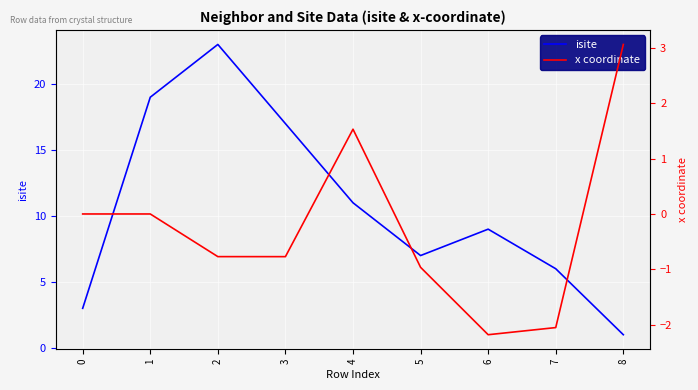

Reading left to right, what are all the values shown in this chart?

isite: 0=3.0	1=19.0	2=23.0	3=17.0	4=11.0	5=7.0	6=9.0	7=6.0	8=1.0
x coordinate: 0=0.0	1=-0.0	2=-0.8	3=-0.8	4=1.5	5=-1.0	6=-2.2	7=-2.1	8=3.1